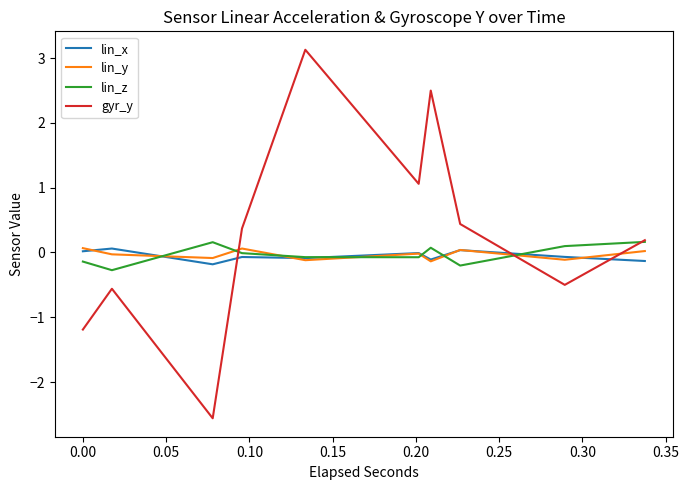

Which series has the widest spread of values?

gyr_y